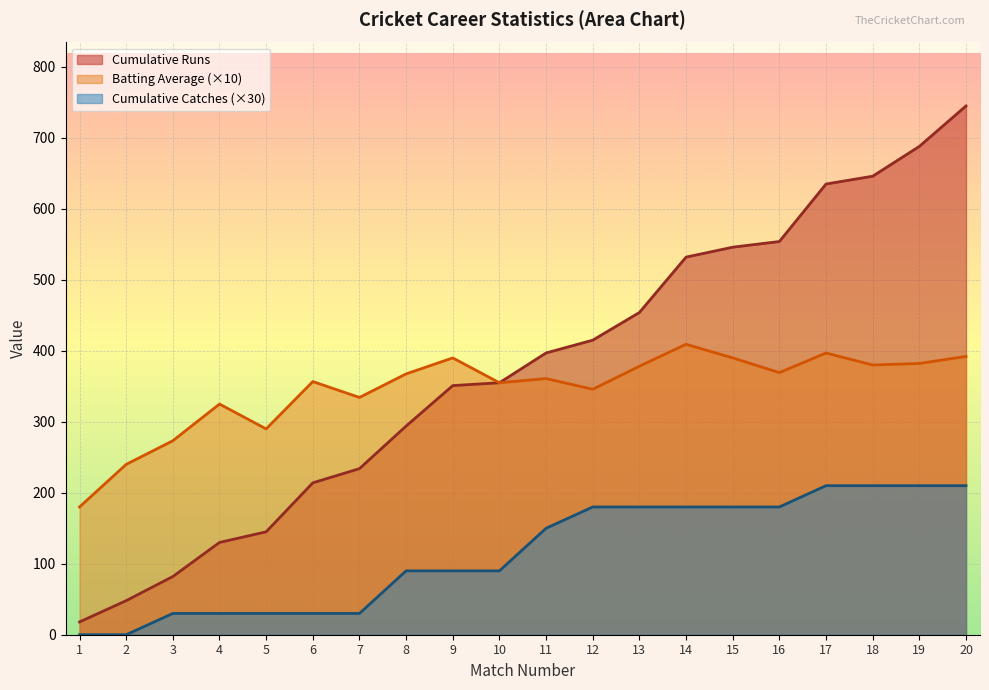

The value of Cumulative Catches at 8 is 132.6. True or false?

False